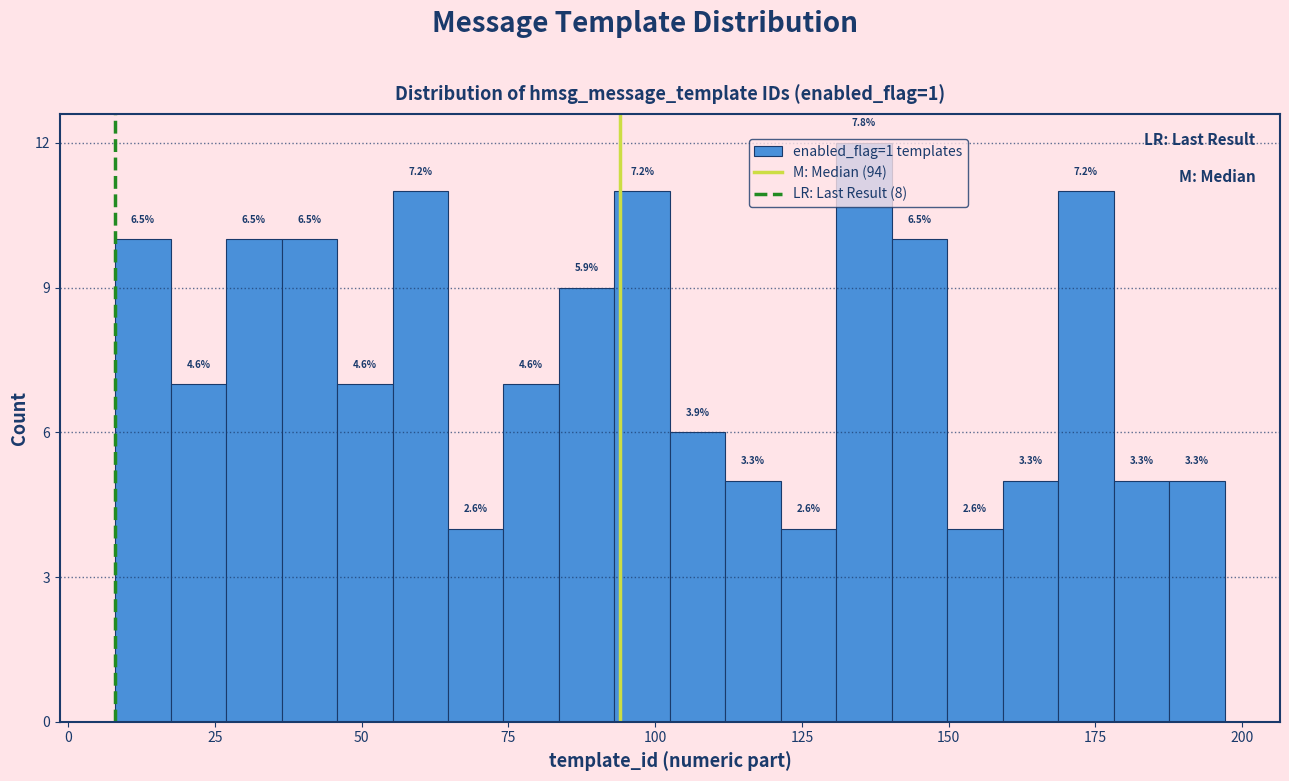

Read against the x-axis, roughly where is the centre of the tallest bar?

135